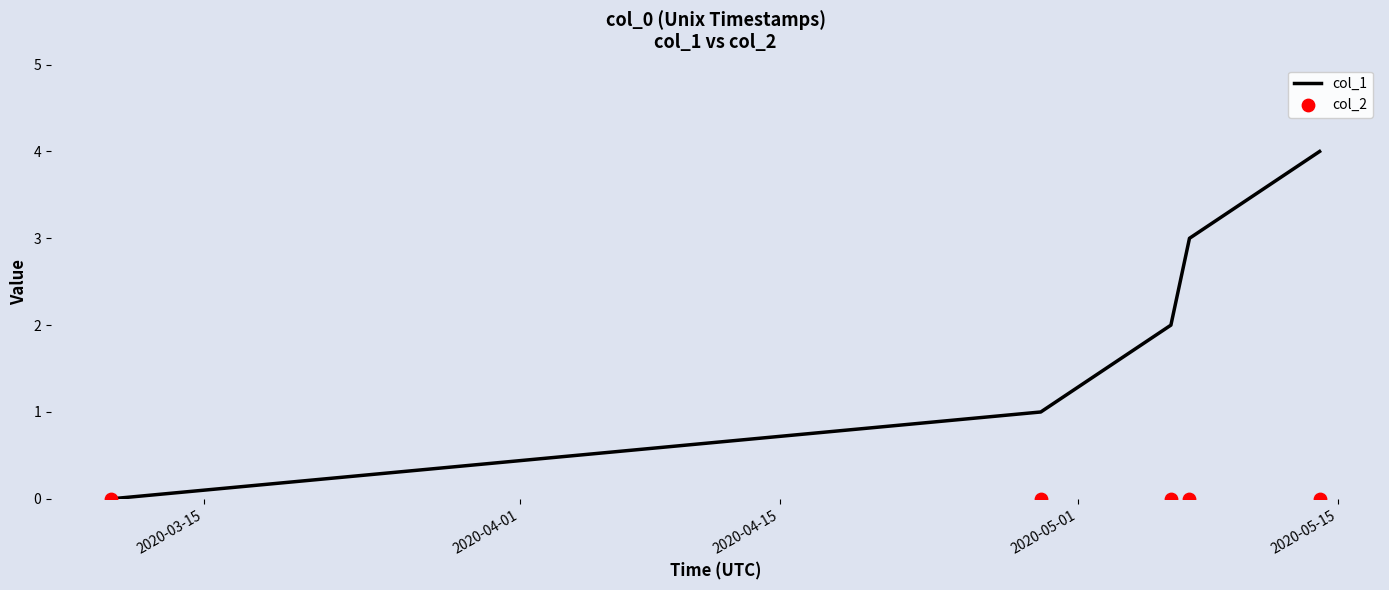

Which series reaches the minimum Y coordinate?

col_1